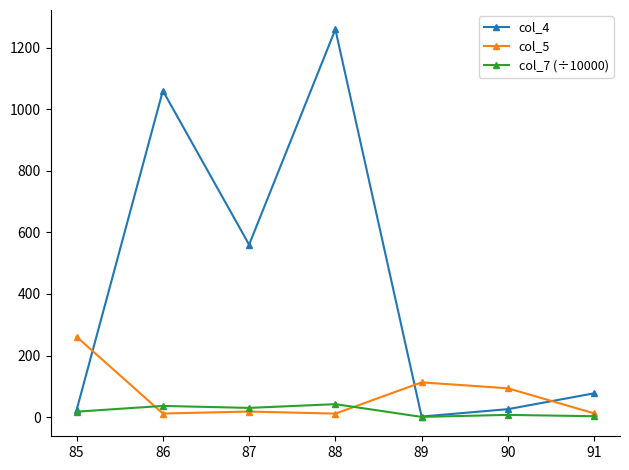

What are all the series names shown in the legend?

col_4, col_5, col_7 (÷10000)